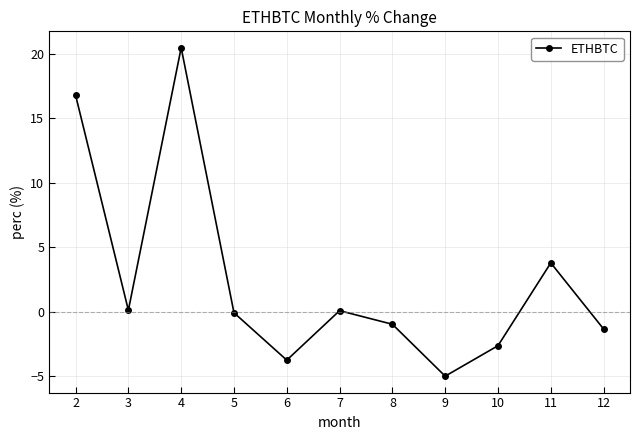

What is the greatest value displayed?

20.5